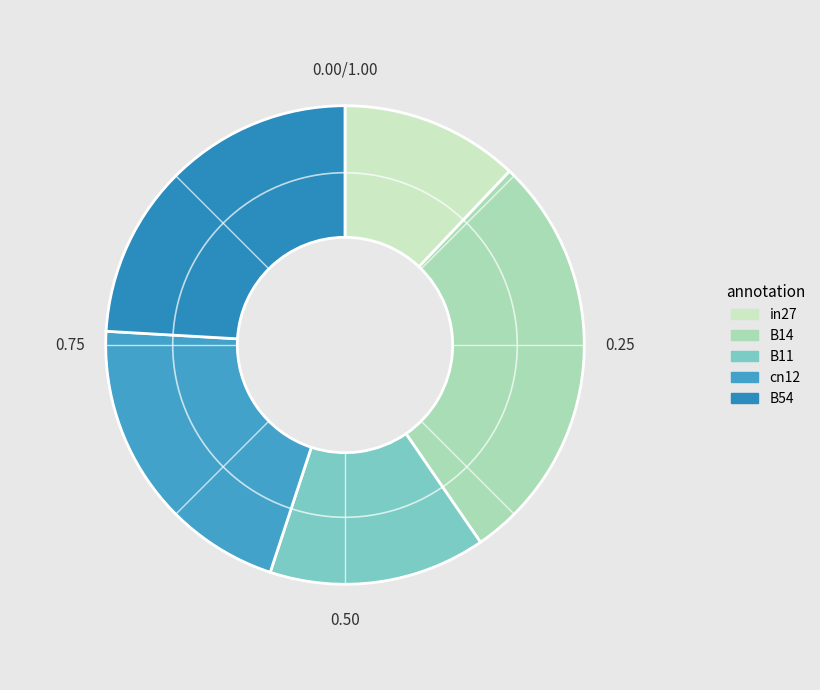

Is there any slice that represents more than half of the pie?

No